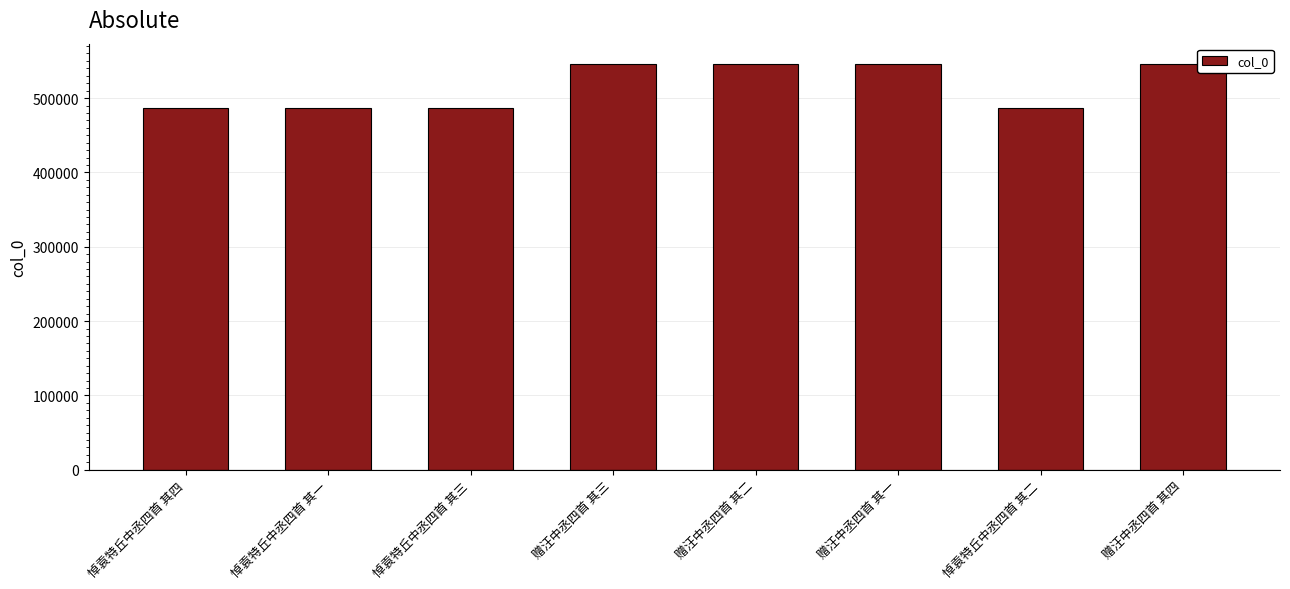

Is it true that the value at 悼袁特丘中丞四首 其一 is 637577?

False